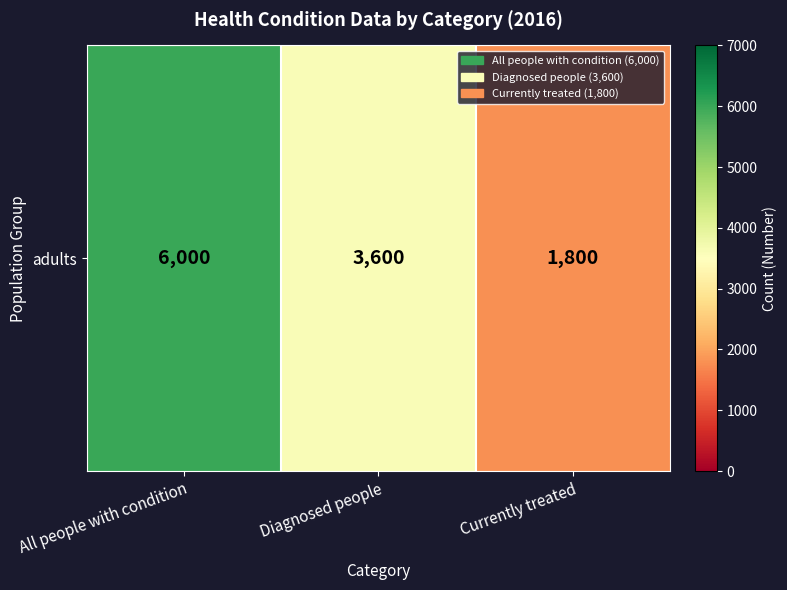

What is the sum of the values at Diagnosed people and Currently treated?

5400